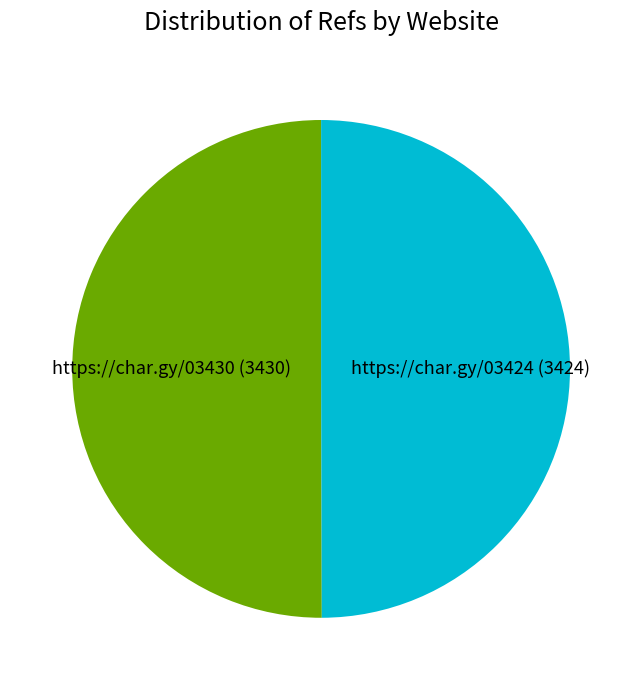

Is it true that https://char.gy/03430 is 58% of the pie?

False